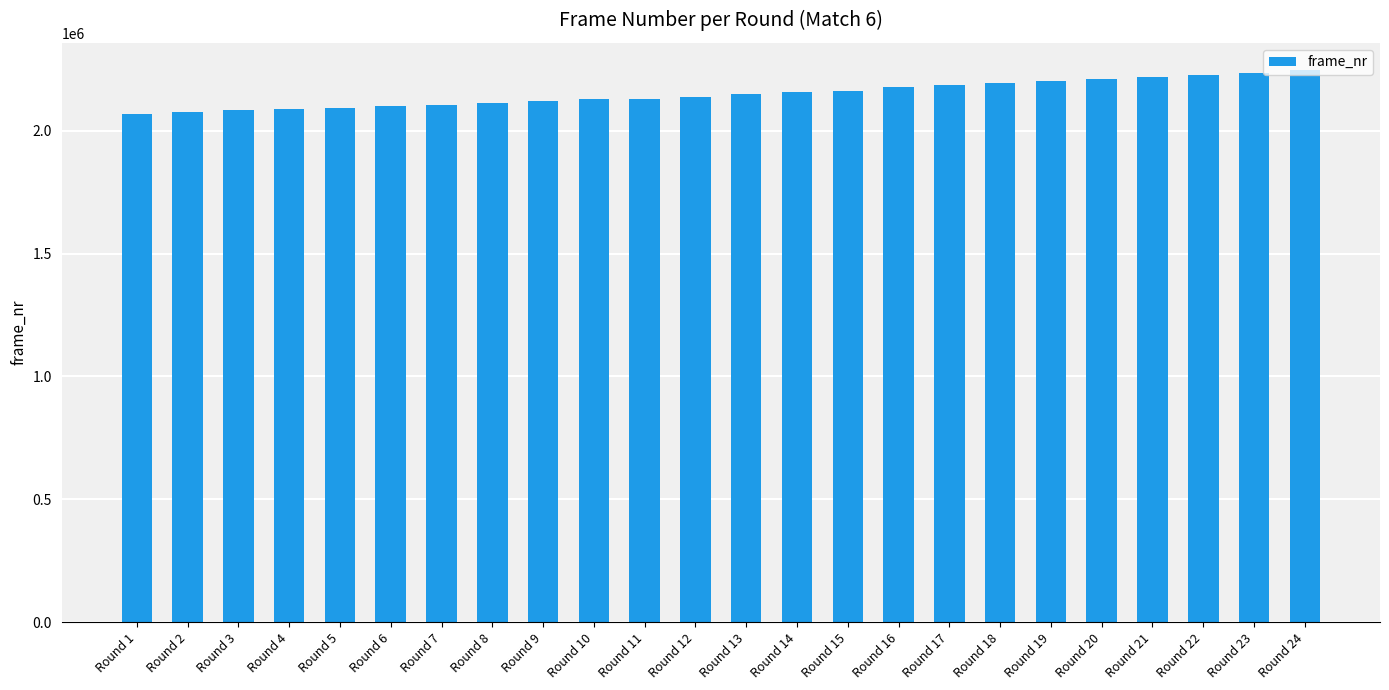

What is the minimum value shown in the chart?

2069520